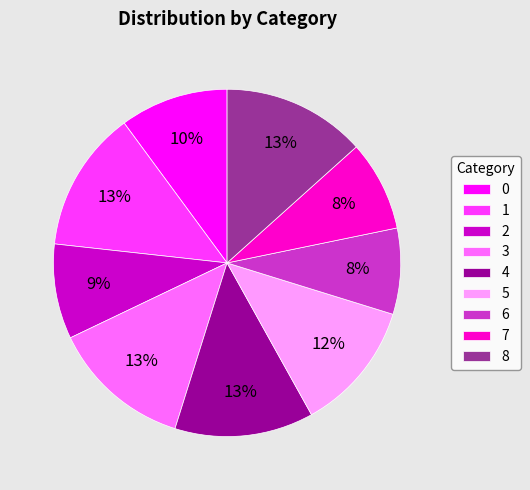

To the nearest percent, what portion does 0 represent?

10%